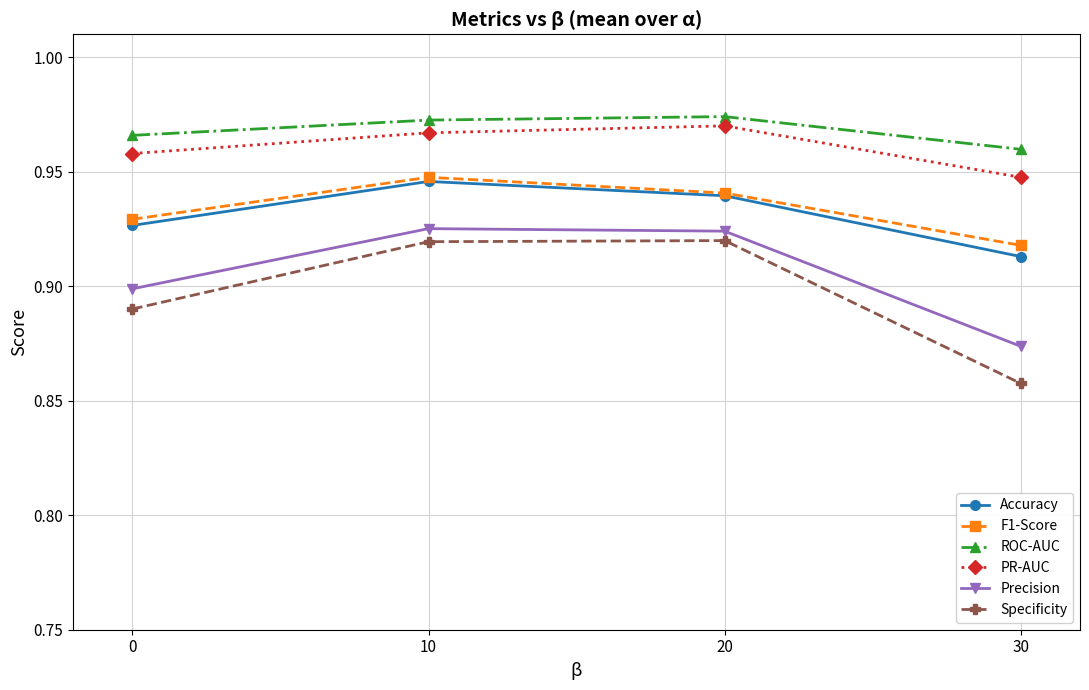

True or false: Precision and Accuracy cross at least once.

False